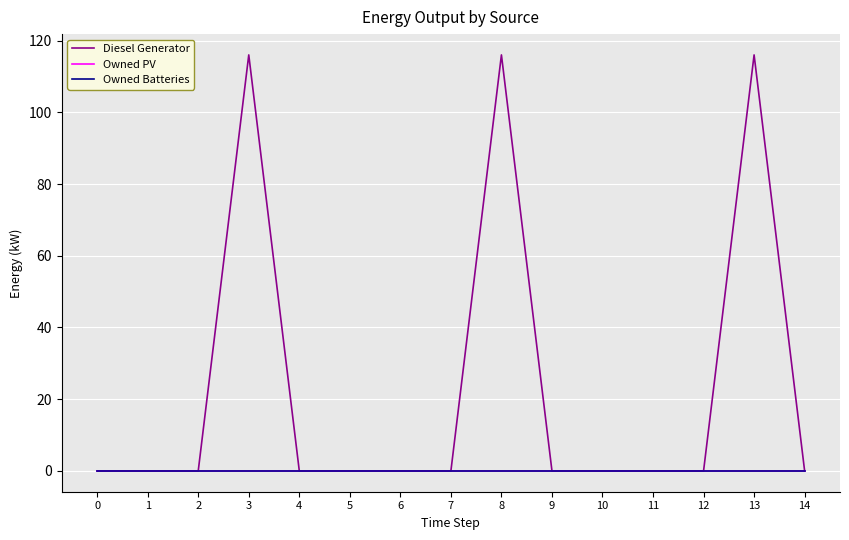

Does the chart display data point markers on the line(s)?

No